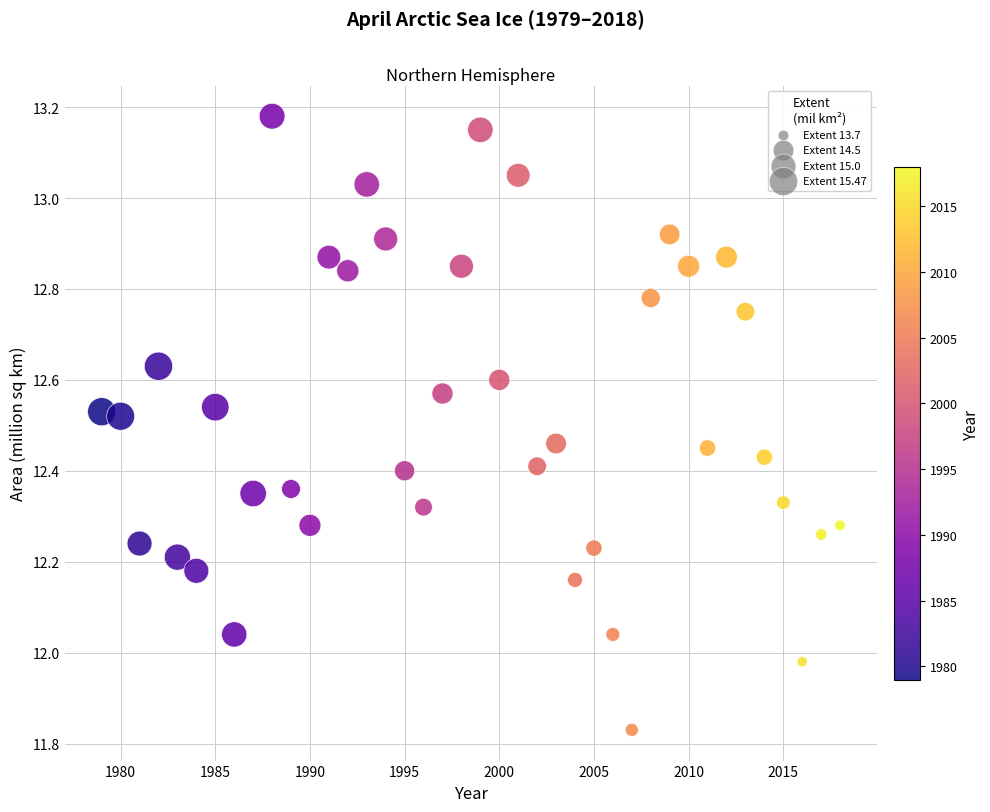

What is the range of X values (max minus min)?

39.0